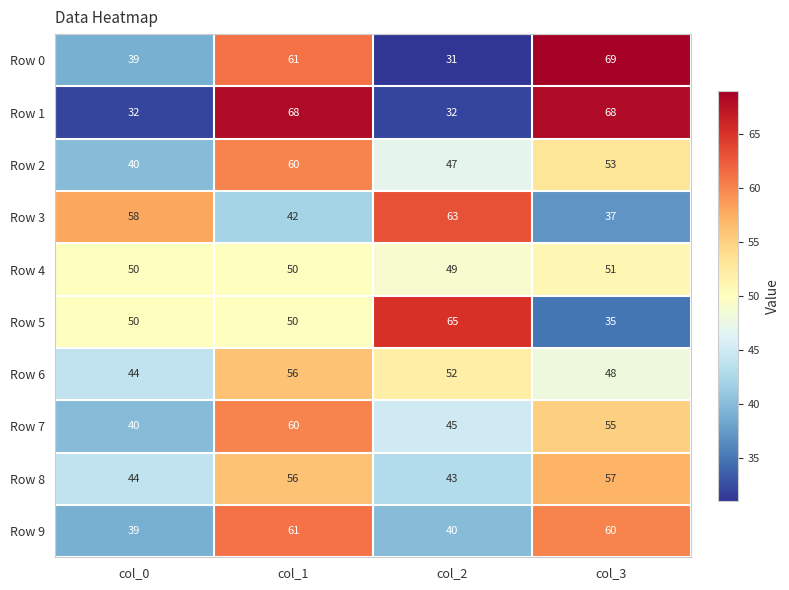

What is the difference between the highest and lowest values at col_2?

34